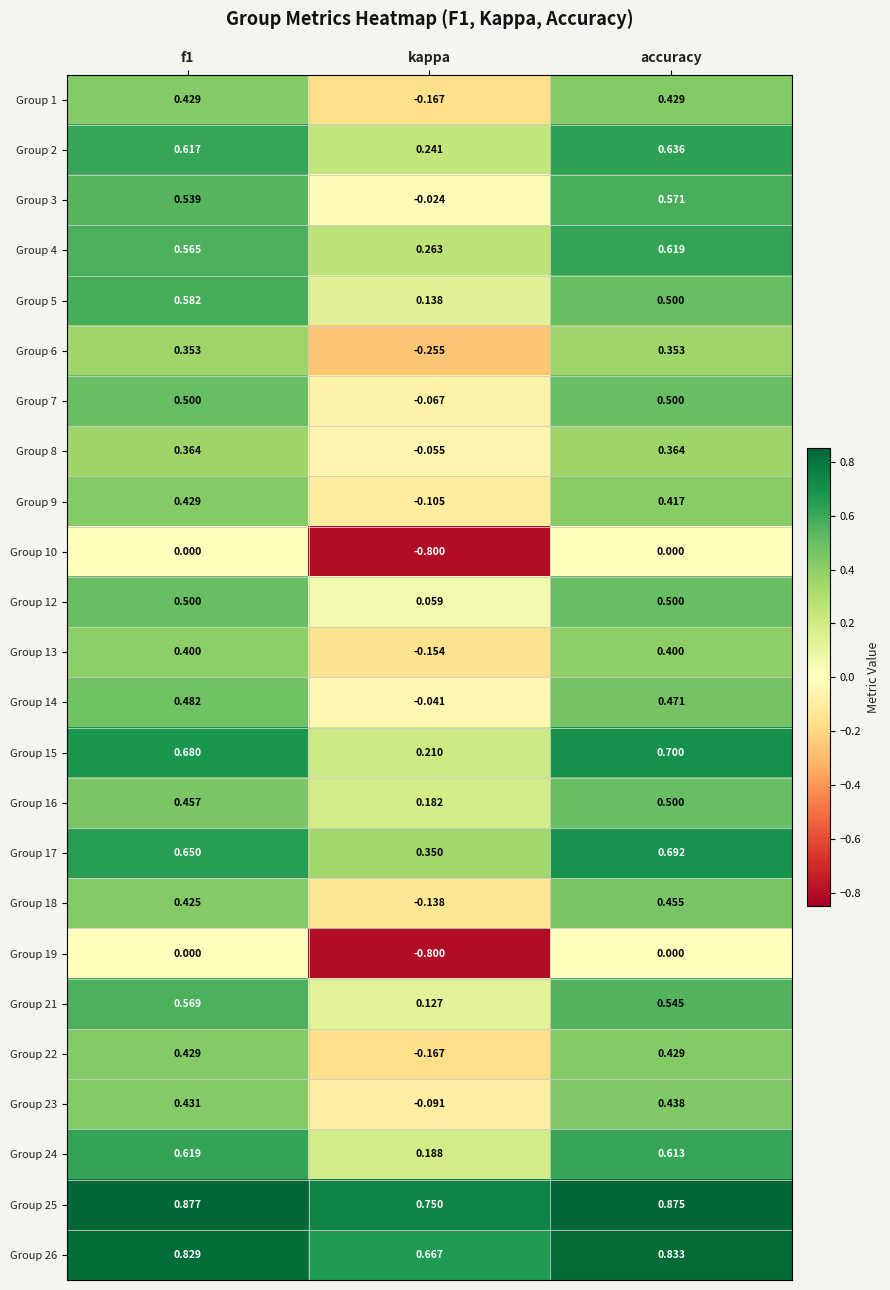

At how many categories does at least one series exceed 0?

3